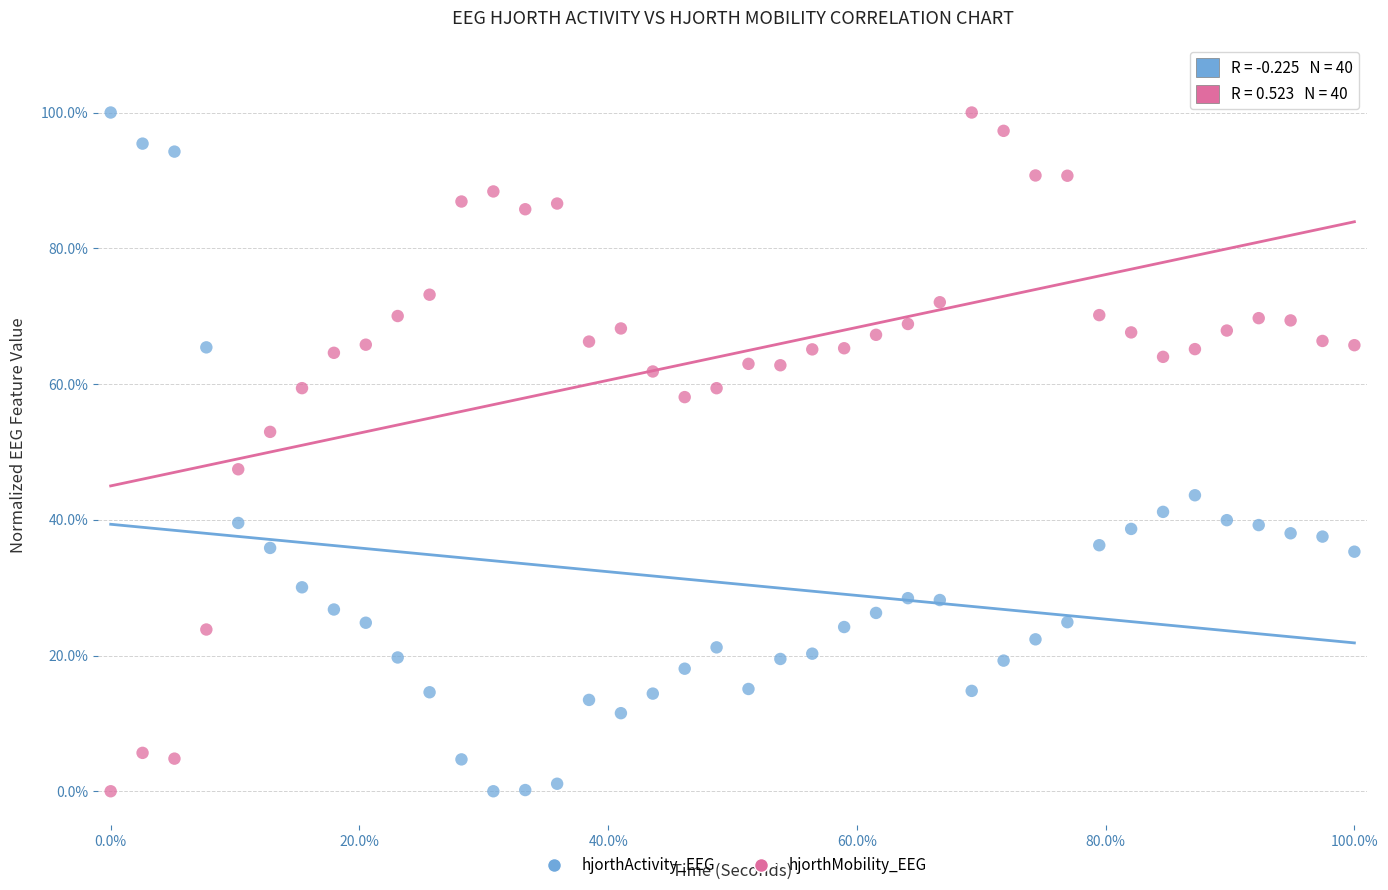

What are all the series names shown in the legend?

hjorthActivity_EEG, hjorthMobility_EEG